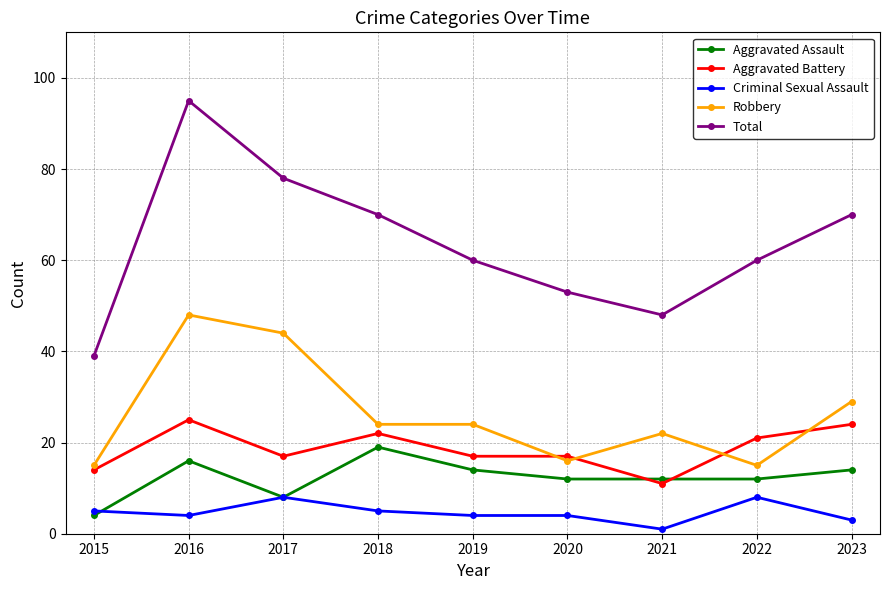

What is the spread (max minus min) of values at 2023?

67